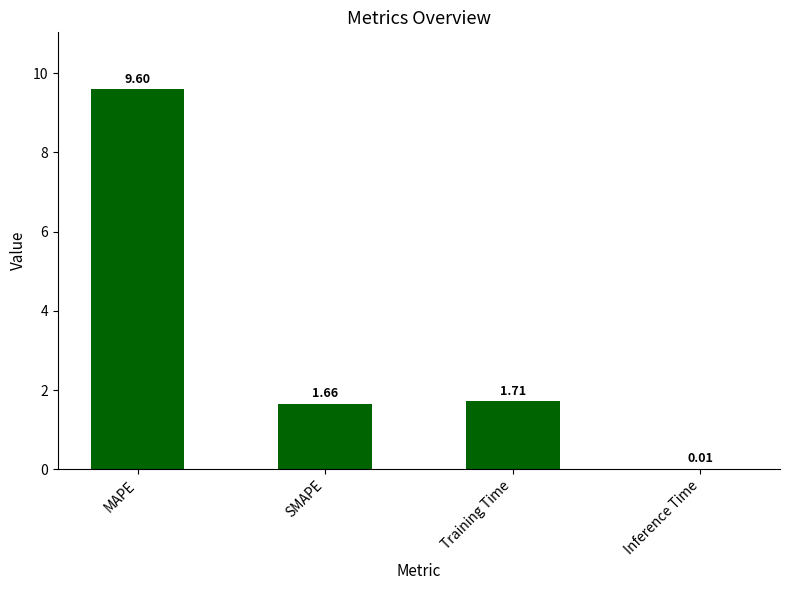

What is the change in value from SMAPE to Inference Time?

-1.6